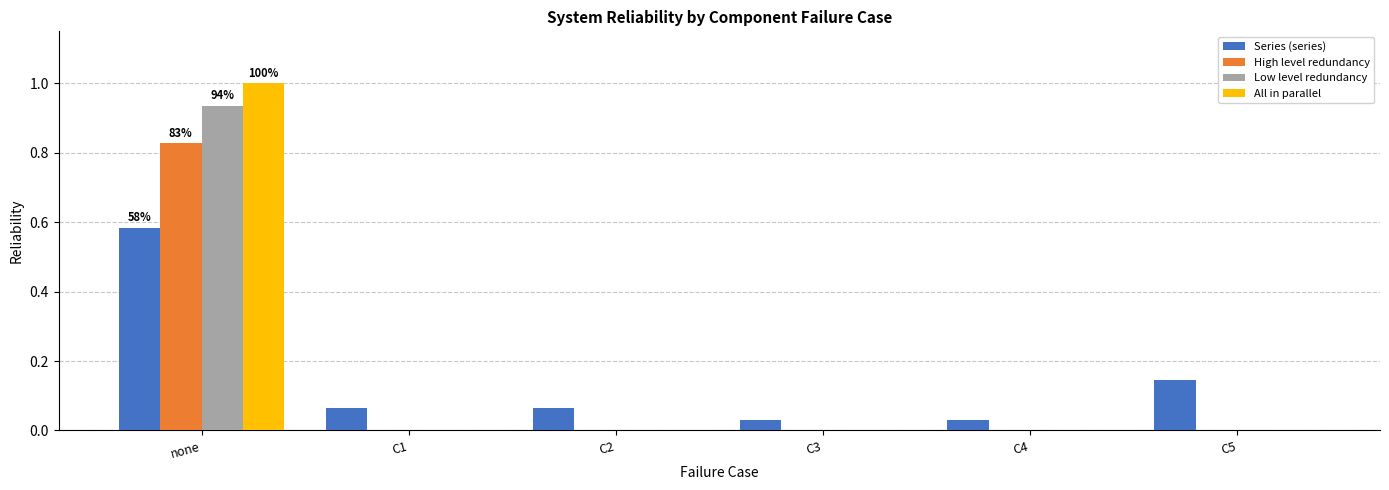

What is the sum of all All in parallel values?

1.0